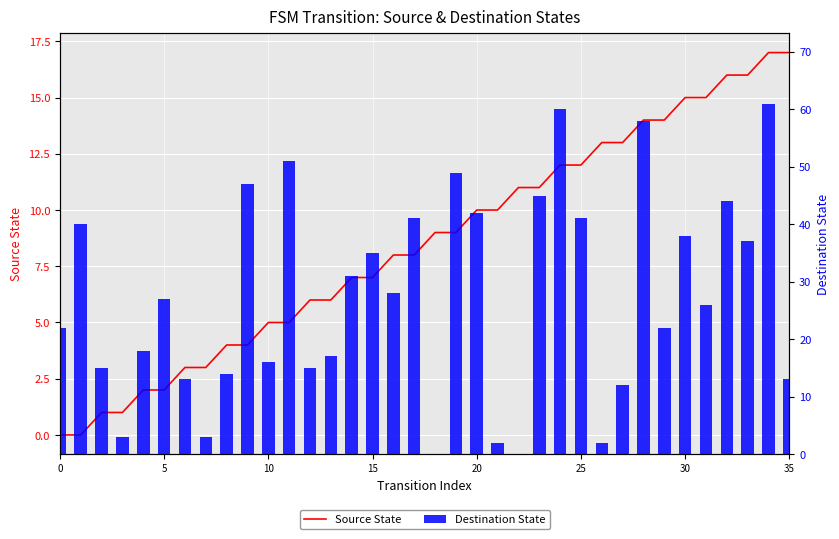

Does the chart contain stacked bars?

No